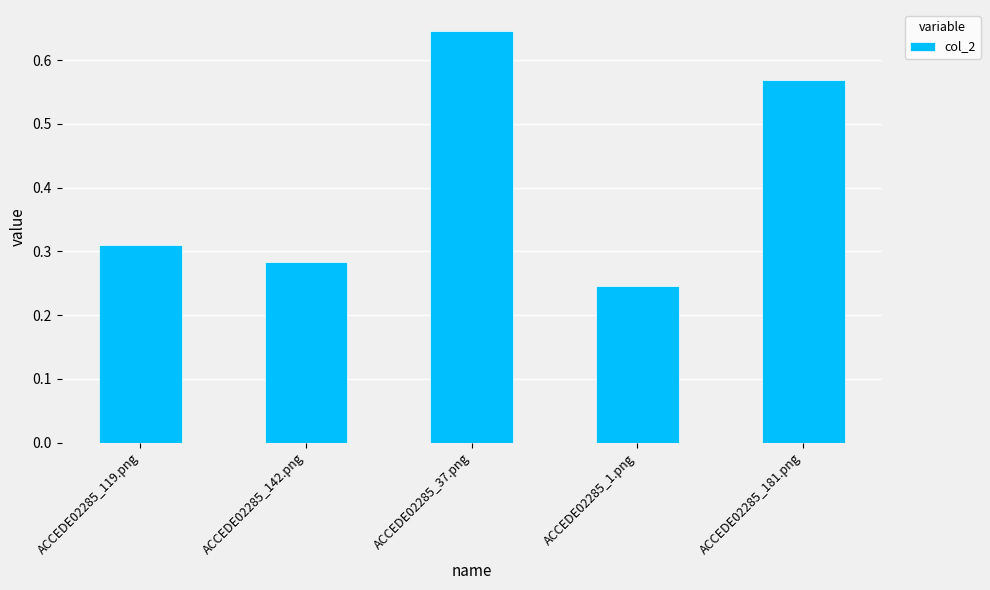

Rank the categories by value from highest to lowest.

ACCEDE02285_37.png, ACCEDE02285_181.png, ACCEDE02285_119.png, ACCEDE02285_142.png, ACCEDE02285_1.png